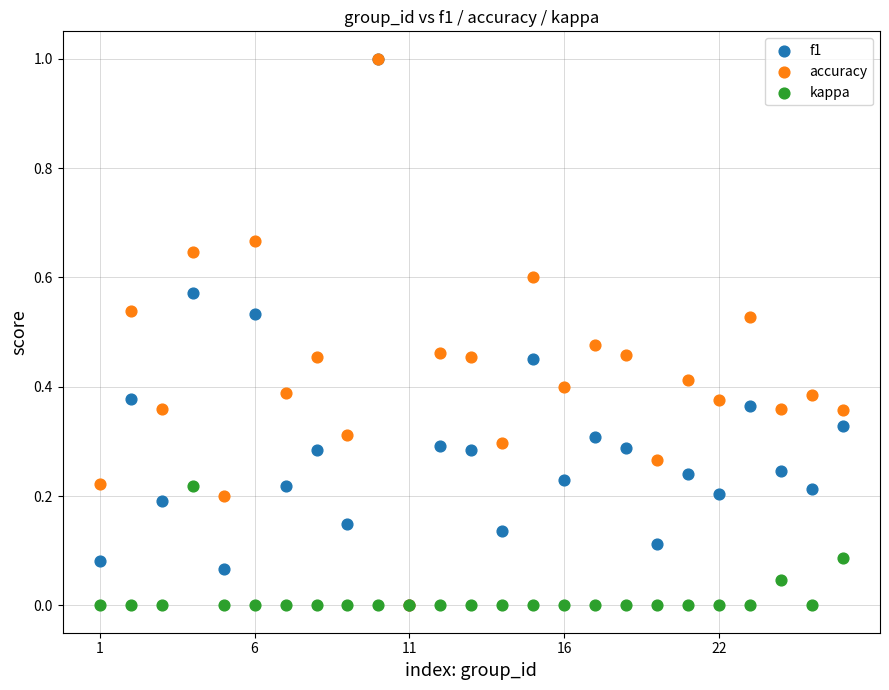

What are all the series names shown in the legend?

f1, accuracy, kappa